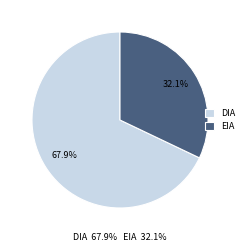

Which slice is the smallest?

EIA